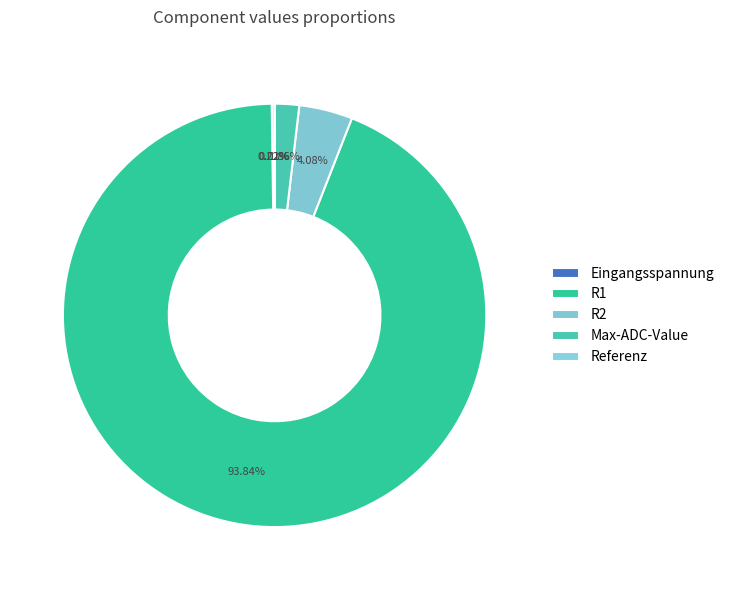

The R2 slice represents 17% of the pie. True or false?

False